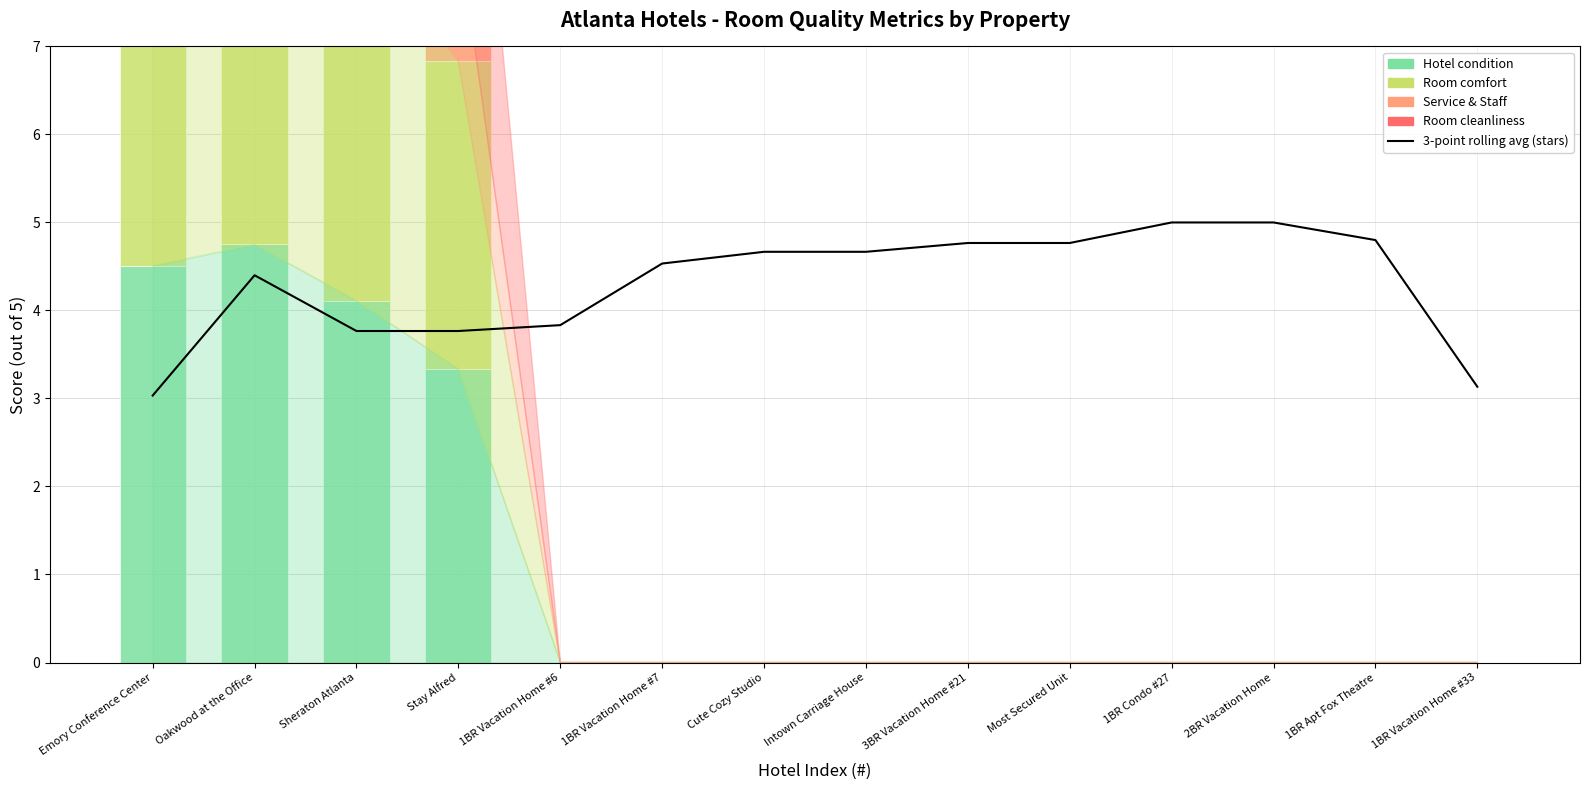

Which series has the largest range (max minus min)?

Hotel condition